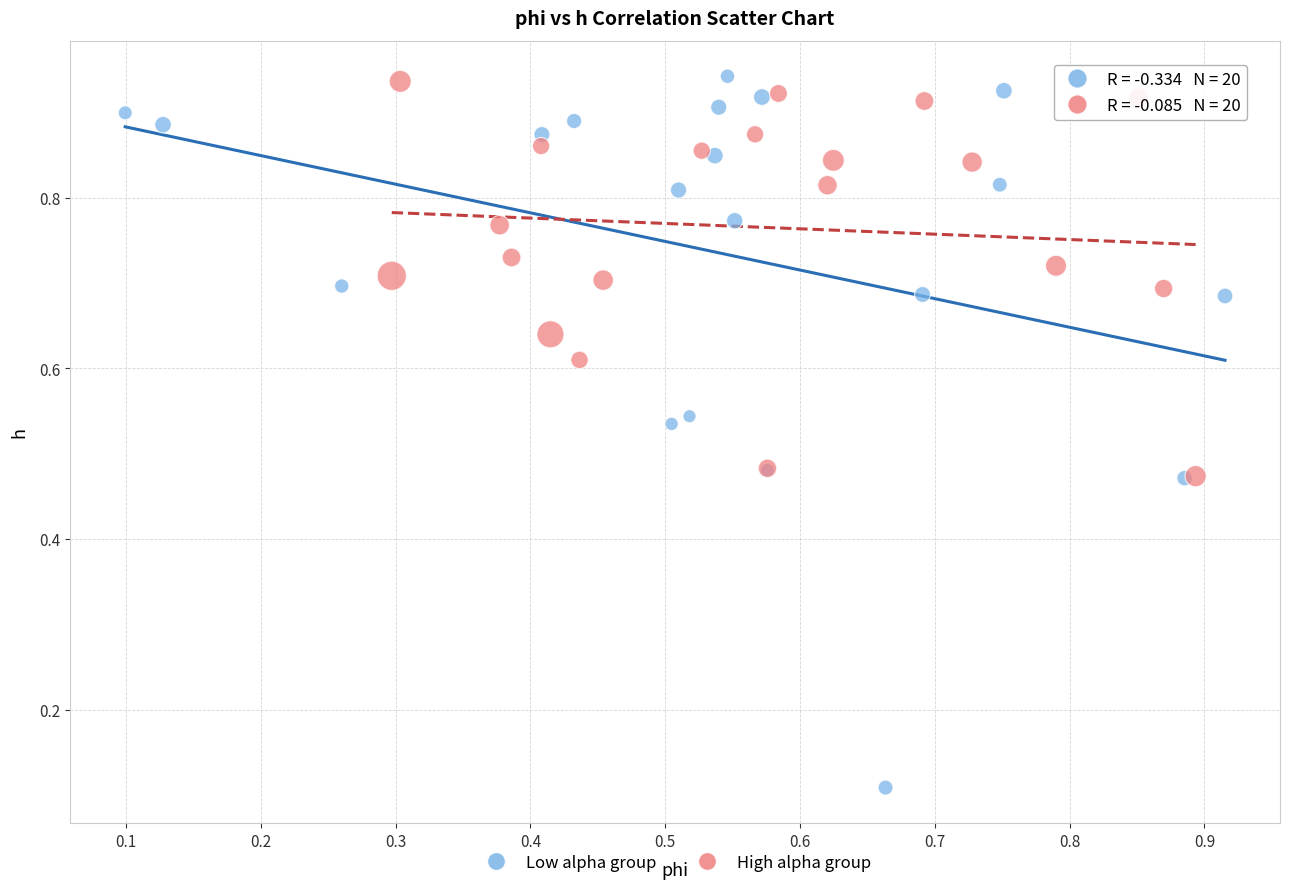

Which series contains the lowest Y value?

Low alpha group